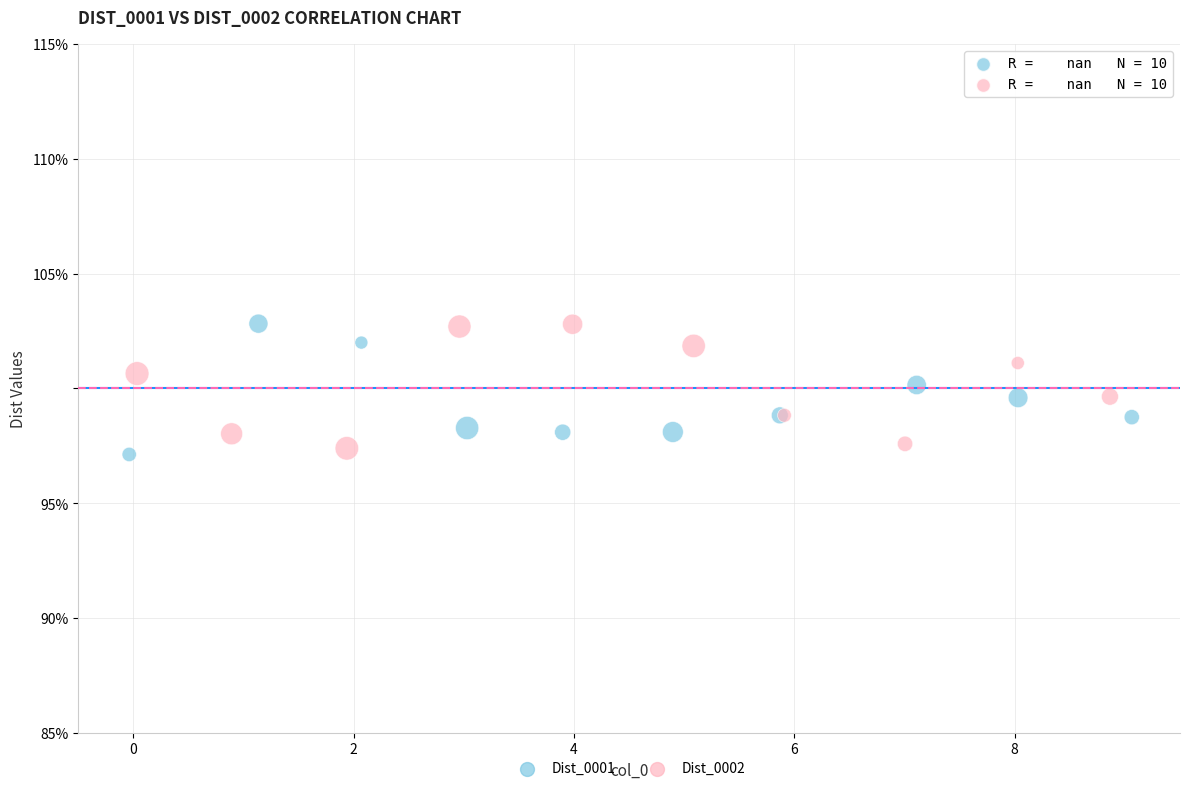

Which series has the widest spread of Y values?

Dist_0001